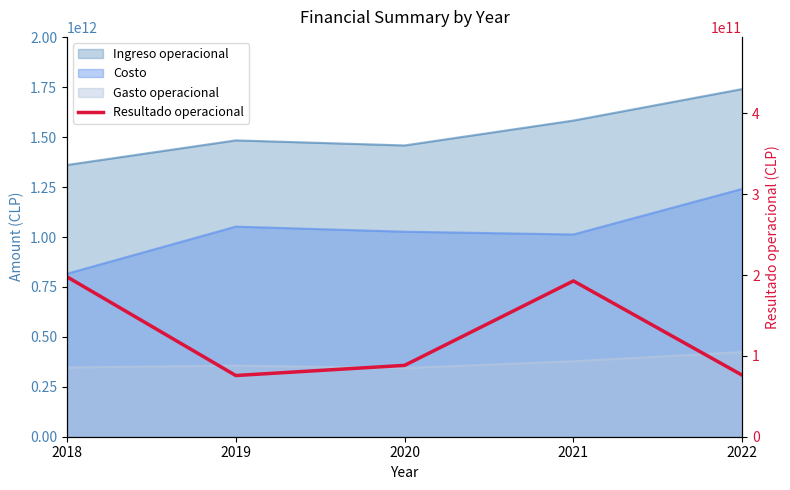

What is the difference between the maximum and minimum values?

122140386488